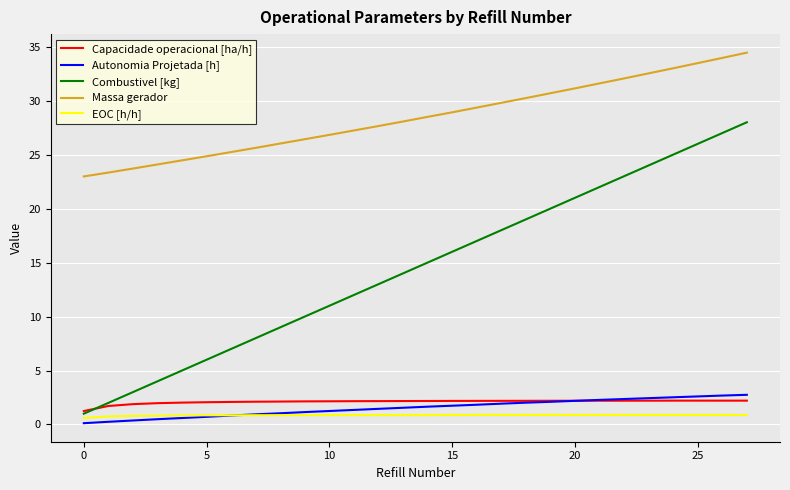

True or false: Capacidade operacional [ha/h] and Massa gerador intersect in this chart.

False